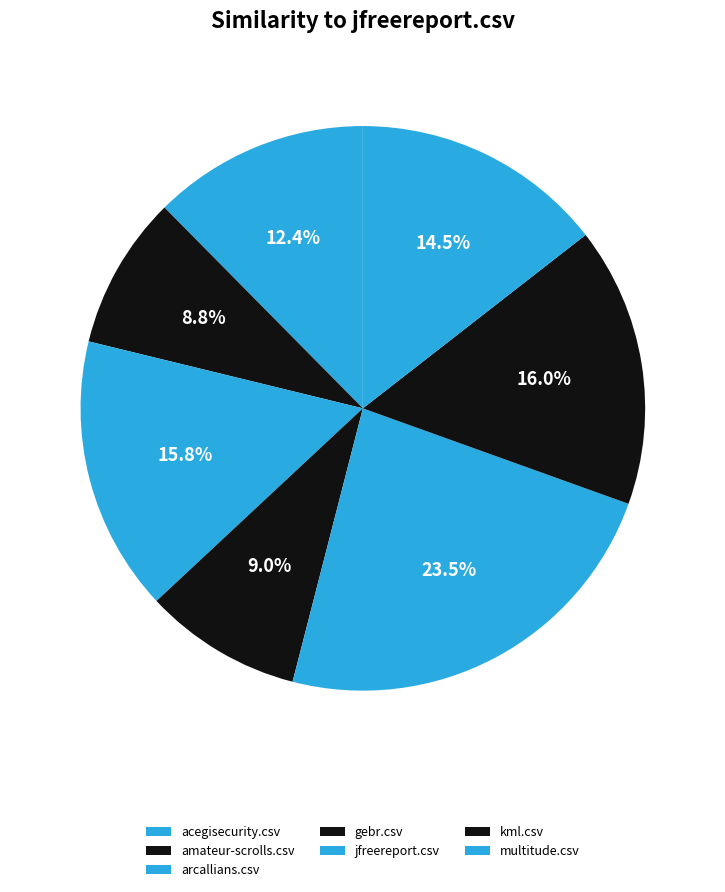

Between multitude.csv and kml.csv, which is larger?

kml.csv